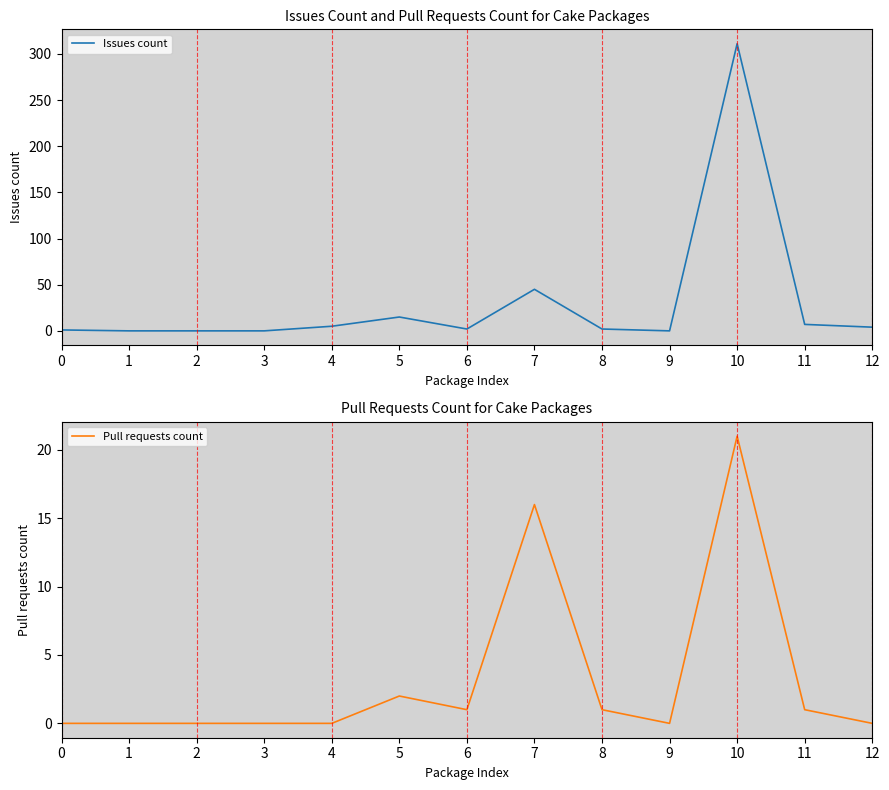

What is the difference between the maximum and minimum values in the Issues count series?

311